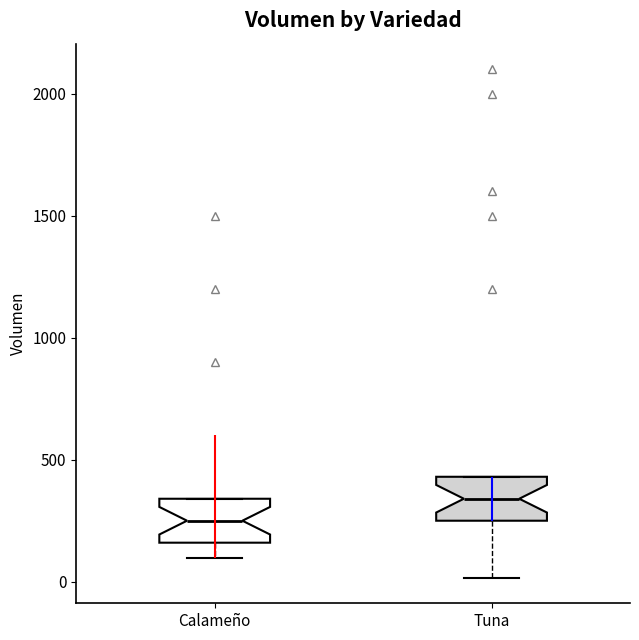

Which box's median line is the highest?

Tuna